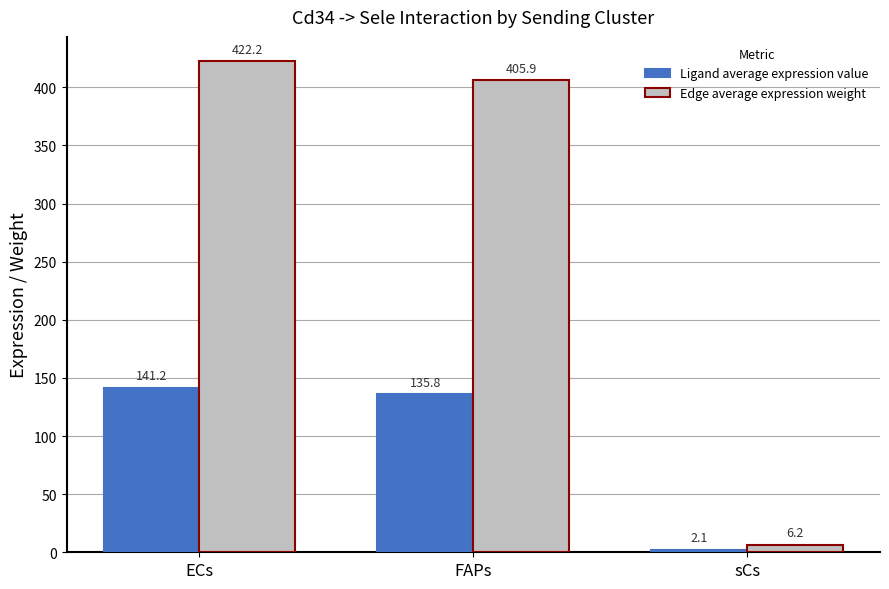

What is the difference between the Edge average expression weight values at ECs and sCs?

416.1